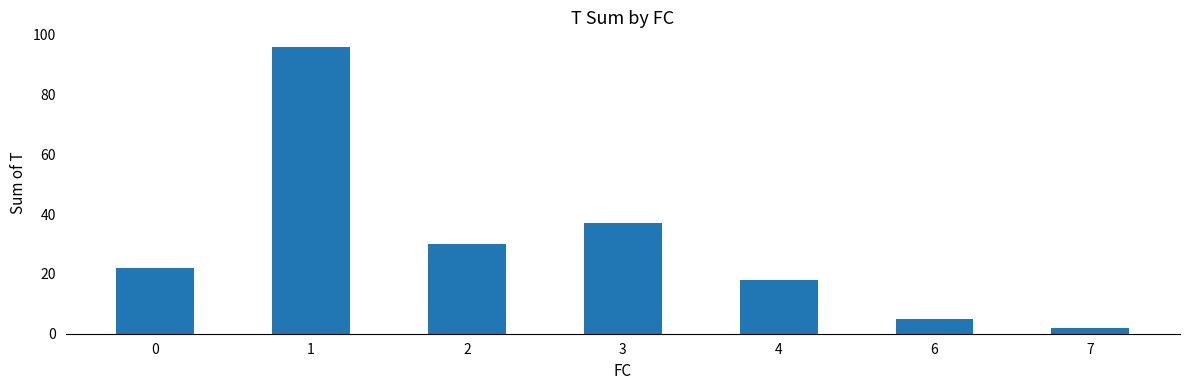

What is the value of the 4th bar from the left?

37